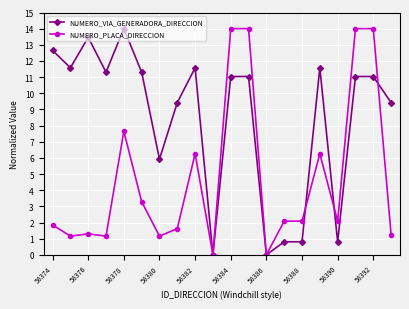

At how many categories does at least one series exceed 9?

14